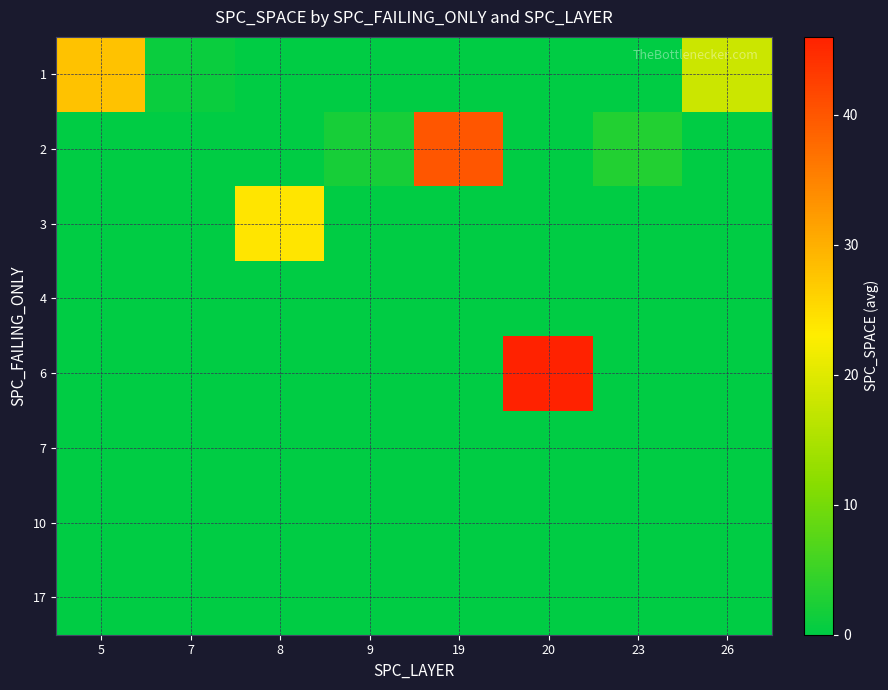

How many series are shown in this chart?

8